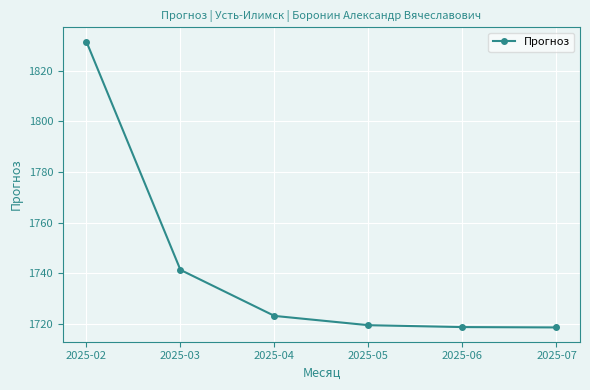

Is it true that the value at 2025-04 is 1723.2?

True